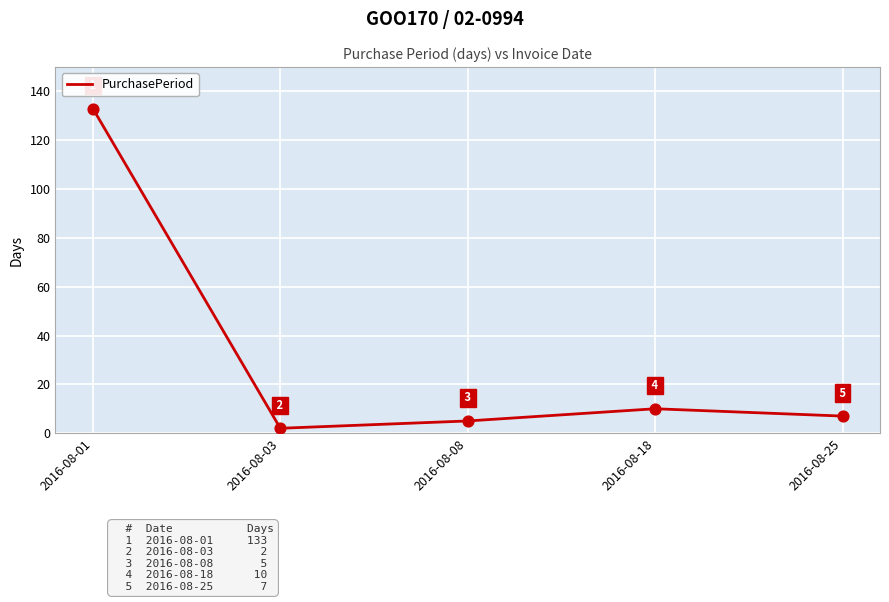

What is the ratio of the value at 2016-08-01 to the value at 2016-08-18?

13.3